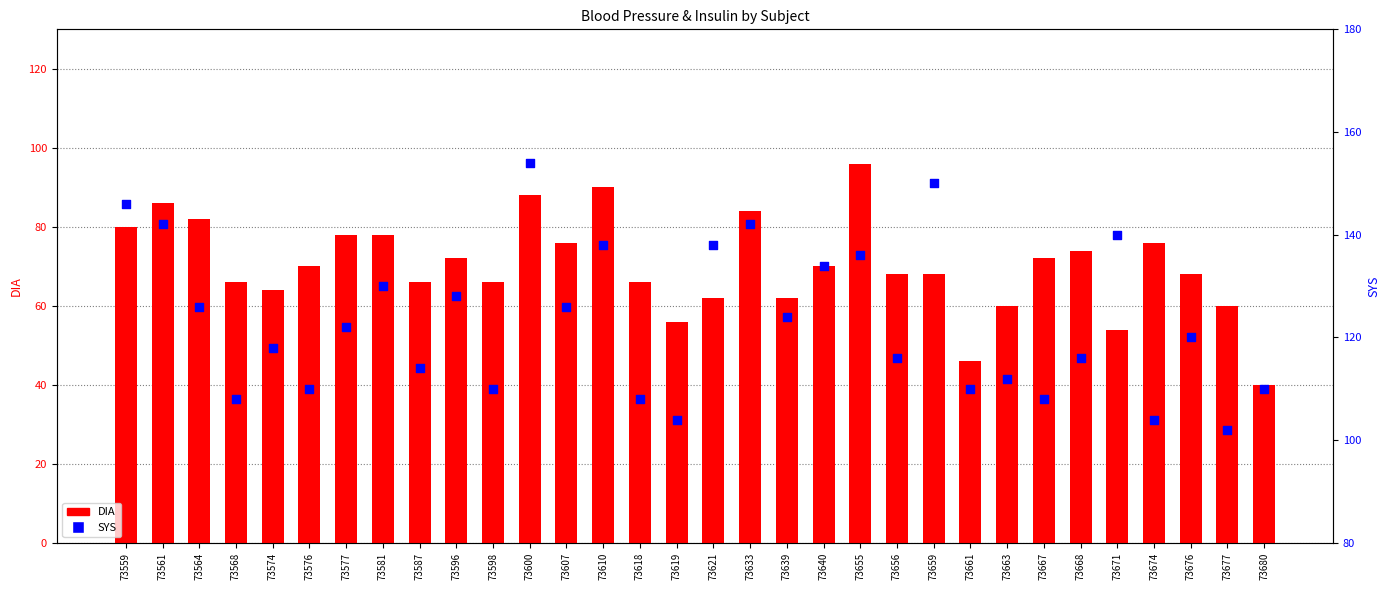

Which series reaches the maximum Y coordinate?

SYS